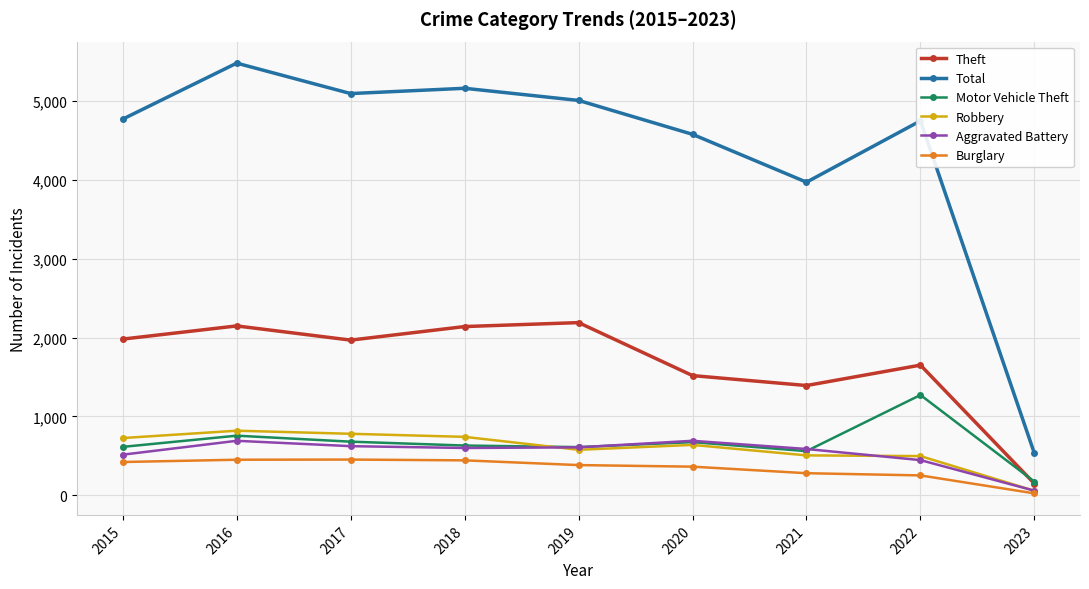

True or false: Motor Vehicle Theft and Robbery cross at least once.

True